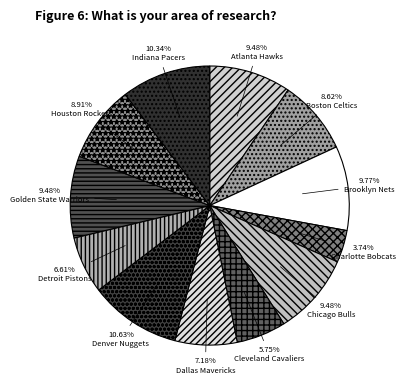

Which category has the biggest portion of the pie?

Denver Nuggets